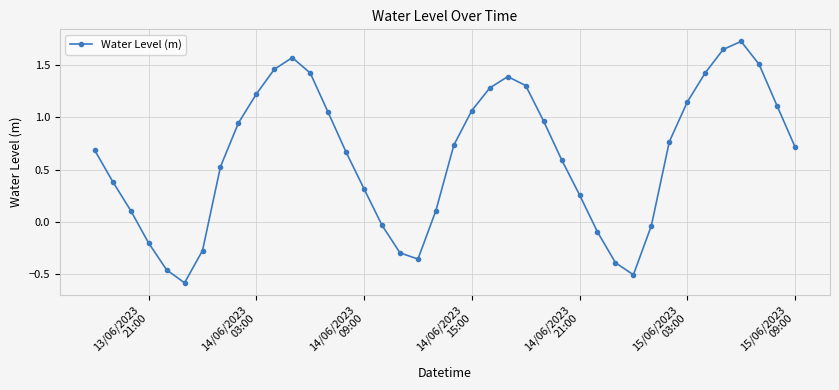

What is the greatest value displayed?

1.7